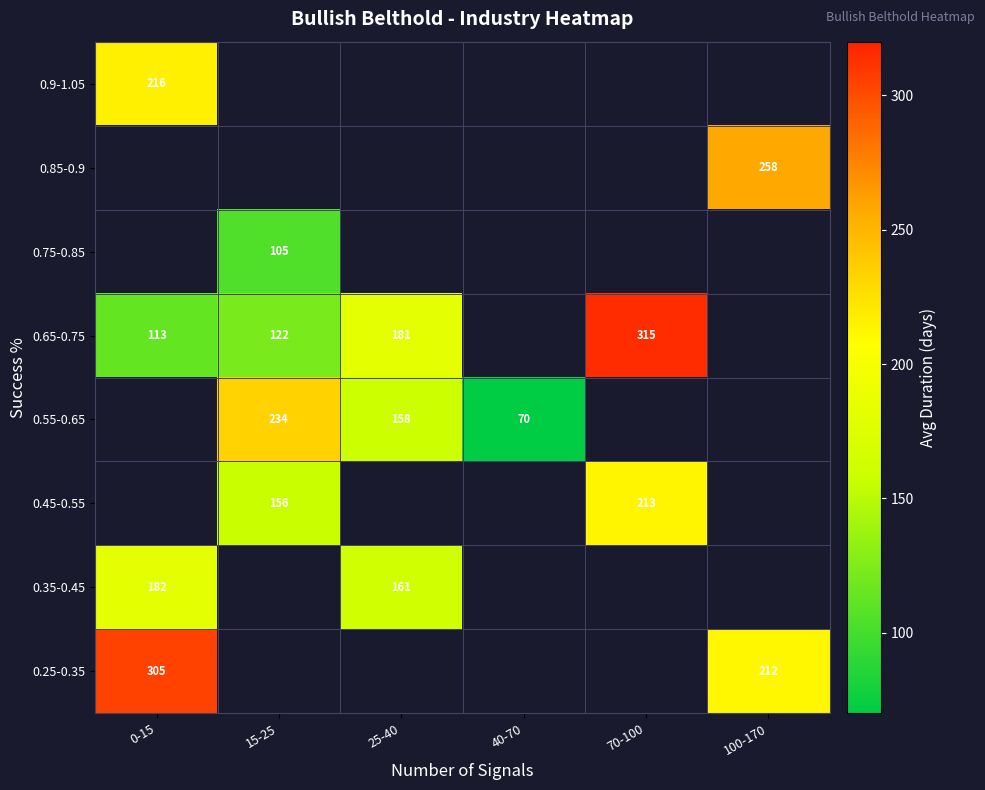

How many distinct data groups are displayed?

8